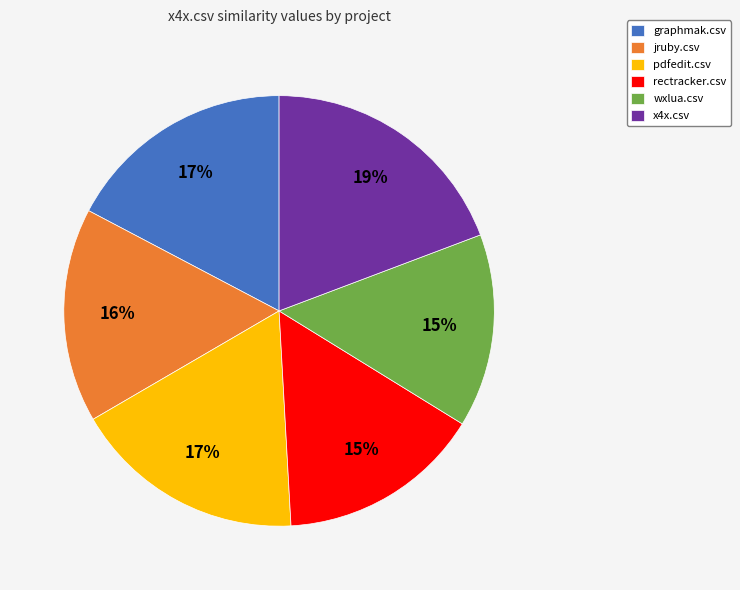

Does any single category account for the majority?

No